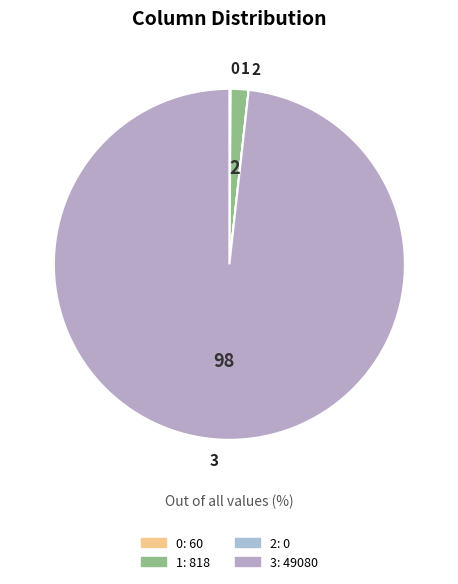

Which slice is the largest?

col_3